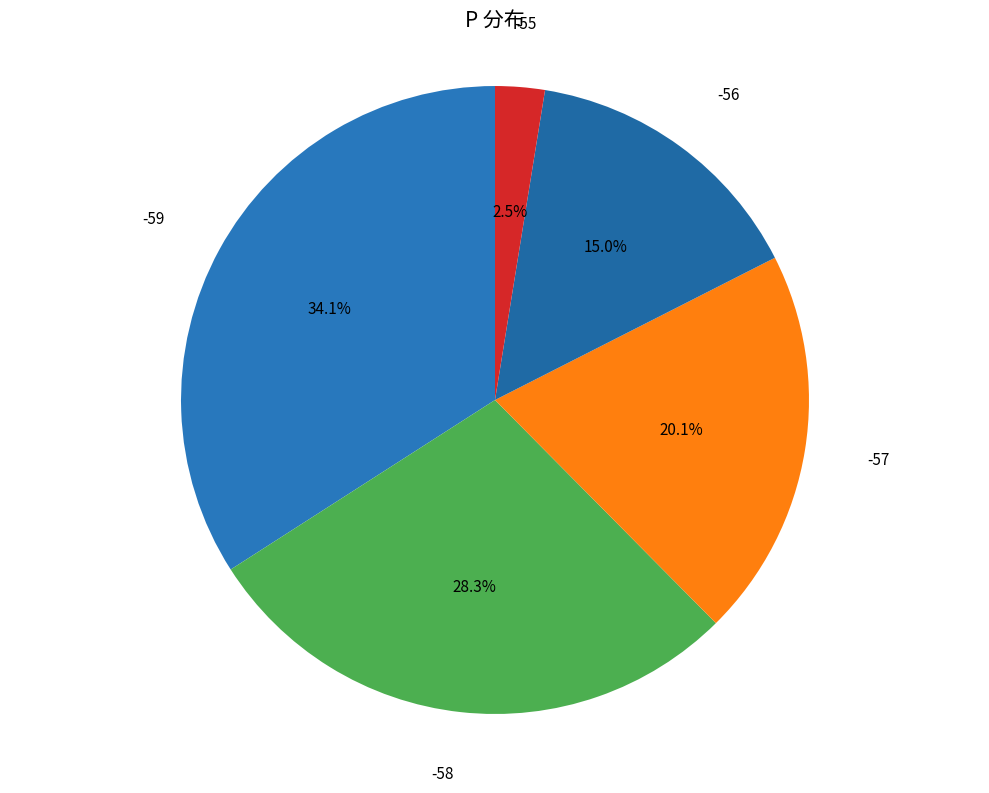

What percentage is the -57 slice, to the nearest percent?

20%